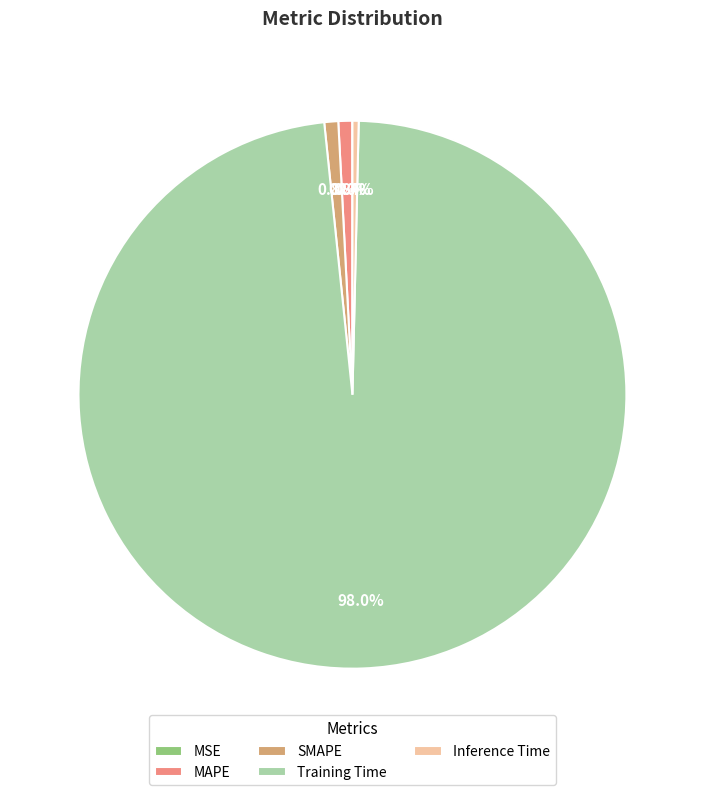

Does any single category account for the majority?

Yes